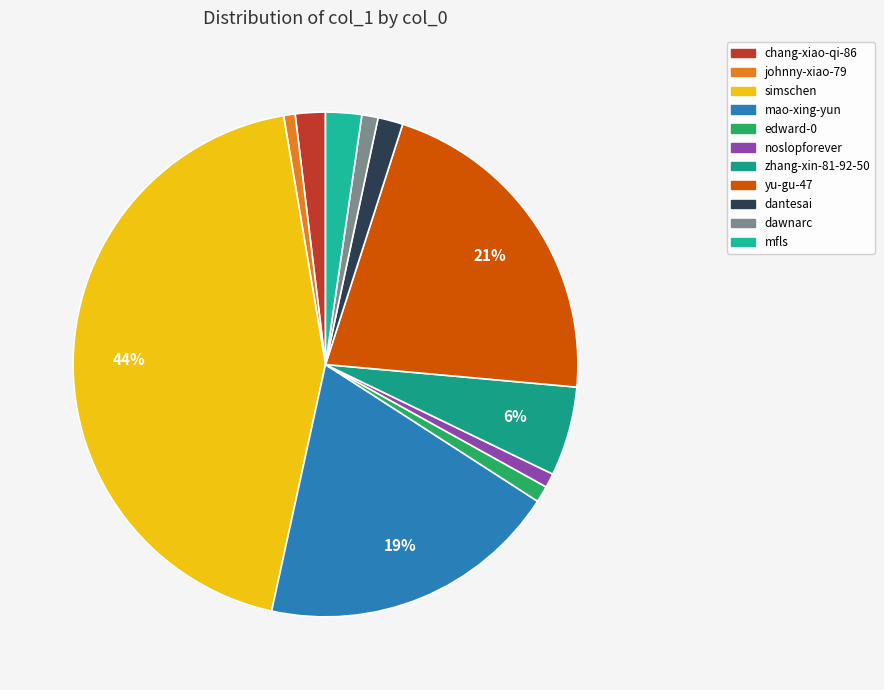

Rank the categories by value from lowest to highest.

johnny-xiao-79, noslopforever, dawnarc, edward-0, dantesai, chang-xiao-qi-86, mfls, zhang-xin-81-92-50, mao-xing-yun, yu-gu-47, simschen